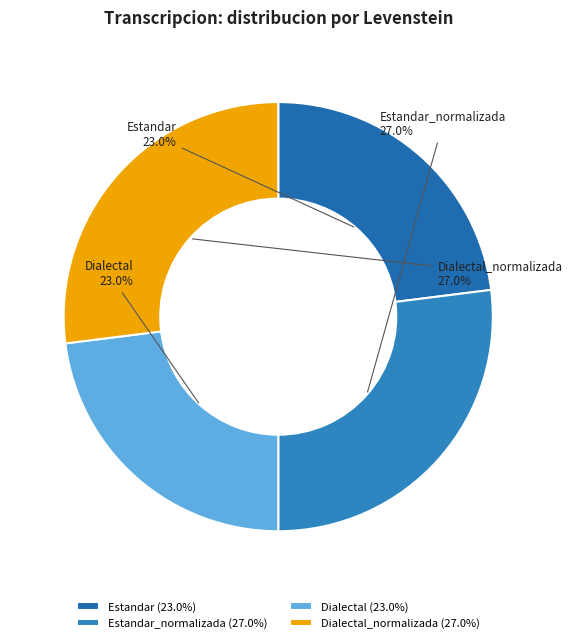

Is there any slice that represents more than half of the pie?

No